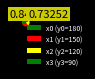

How many segments does this pie chart have?

4